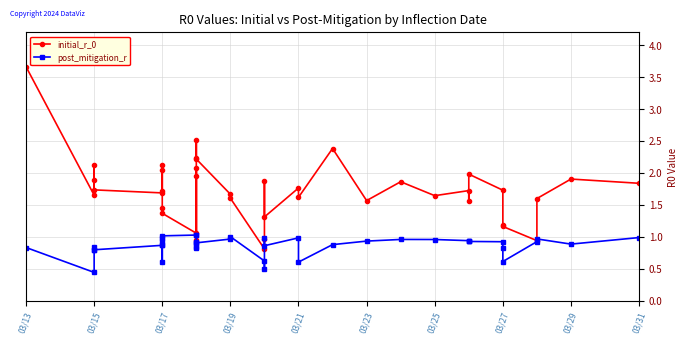

True or false: initial_r_0 and post_mitigation_r intersect in this chart.

False